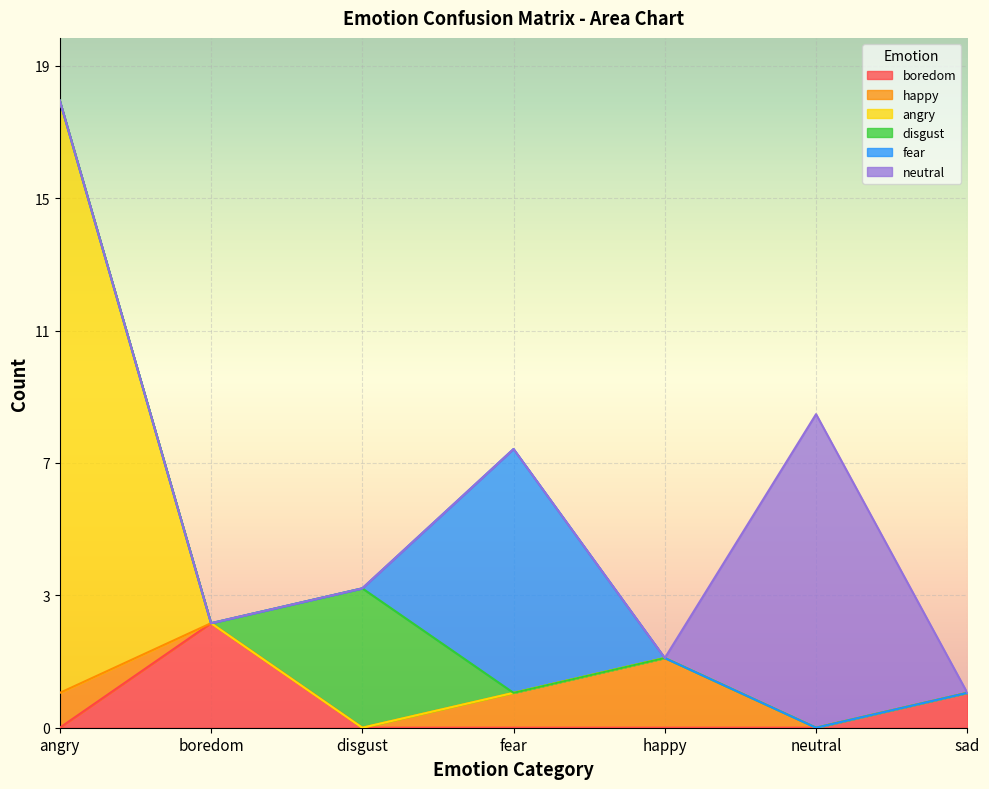

True or false: disgust has more than 1 points higher than both neighbors.

False